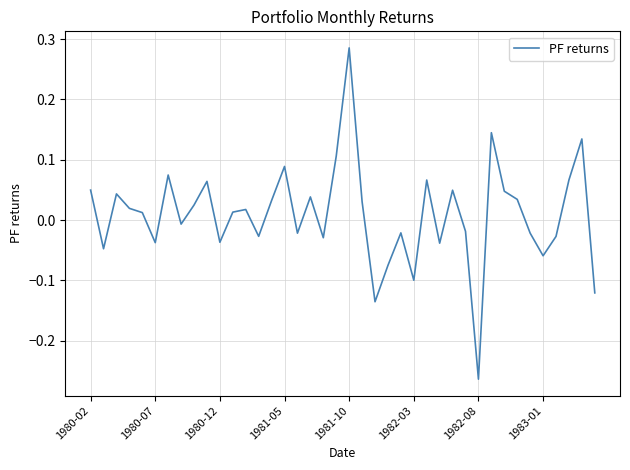

What is the difference between the maximum and minimum values?

0.5